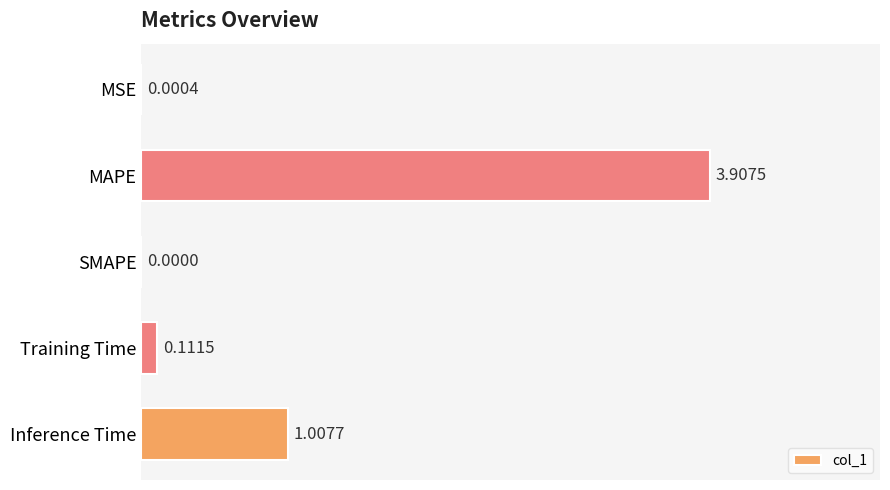

What is the sum of the values at Training Time and MAPE?

4.0